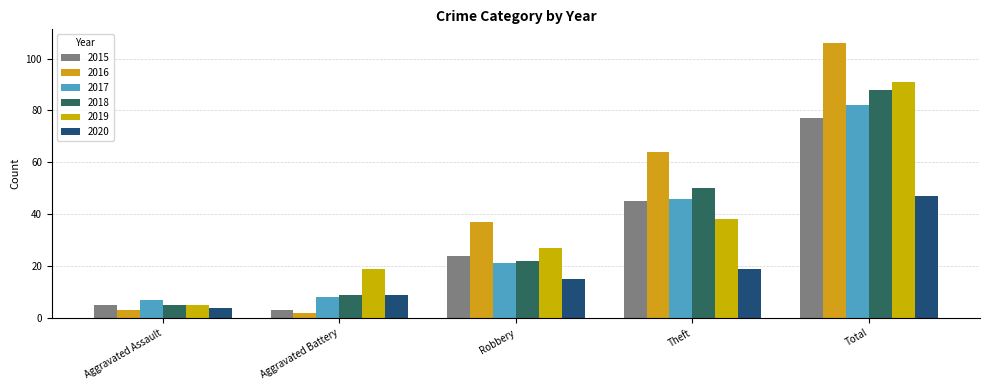

How many bars are there in each group?

6